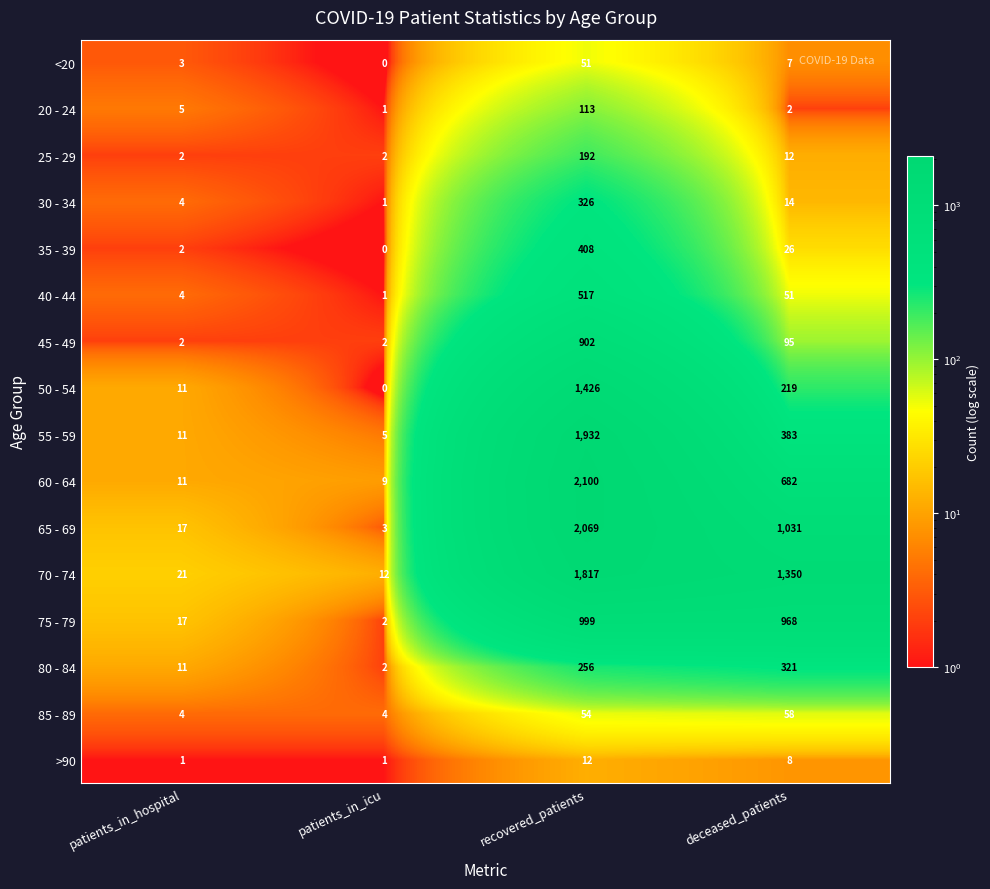

What is the spread (max minus min) of values at deceased_patients?

1348